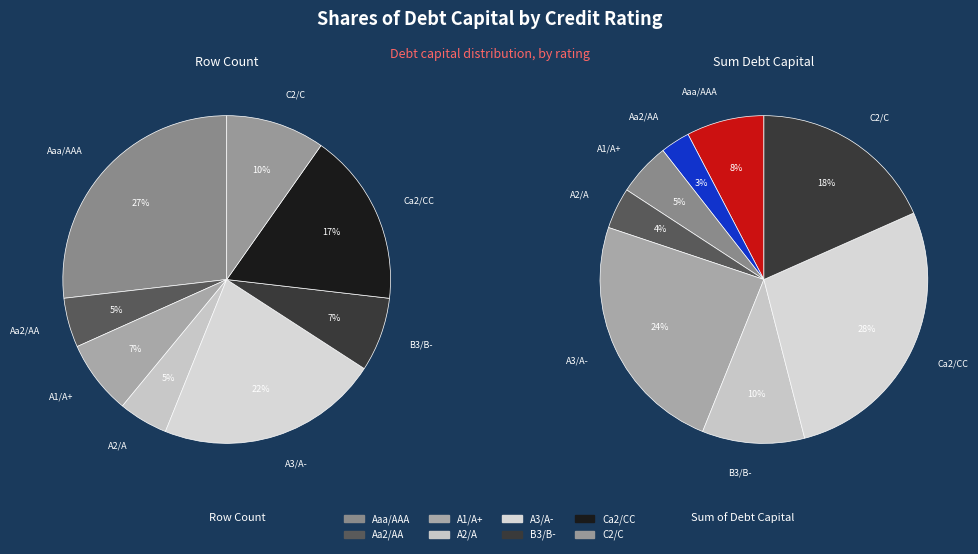

How much of the chart is everything except A2/A?

95.1%